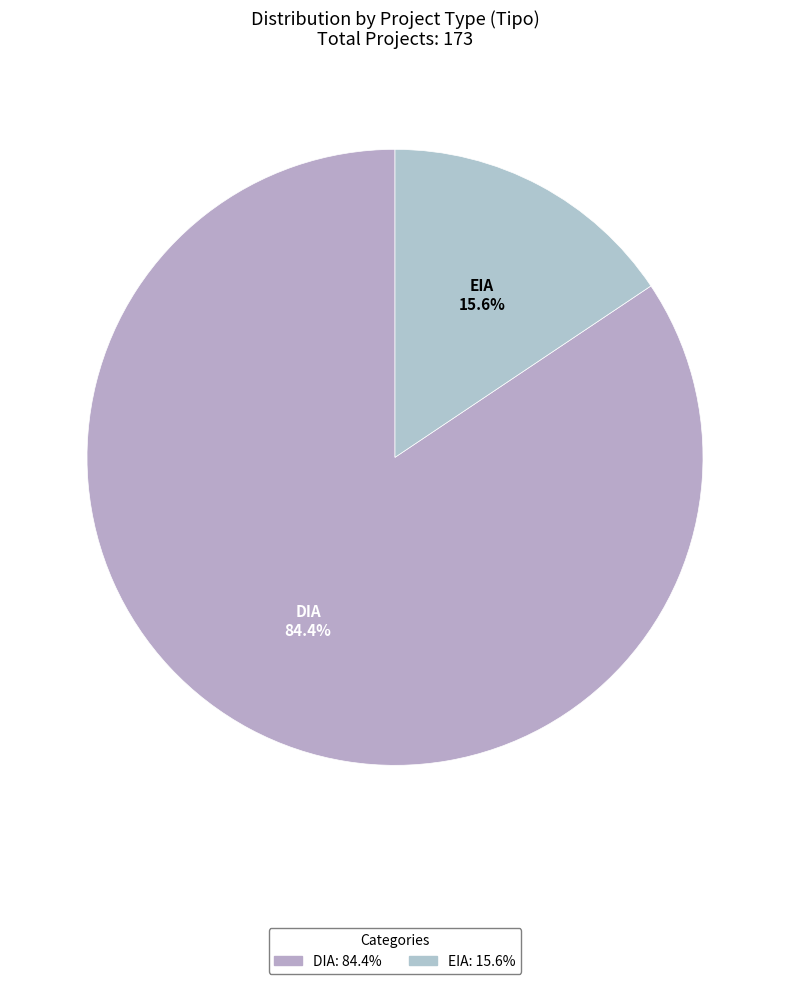

To the nearest percent, what is the difference between the largest and smallest slice percentages?

69%